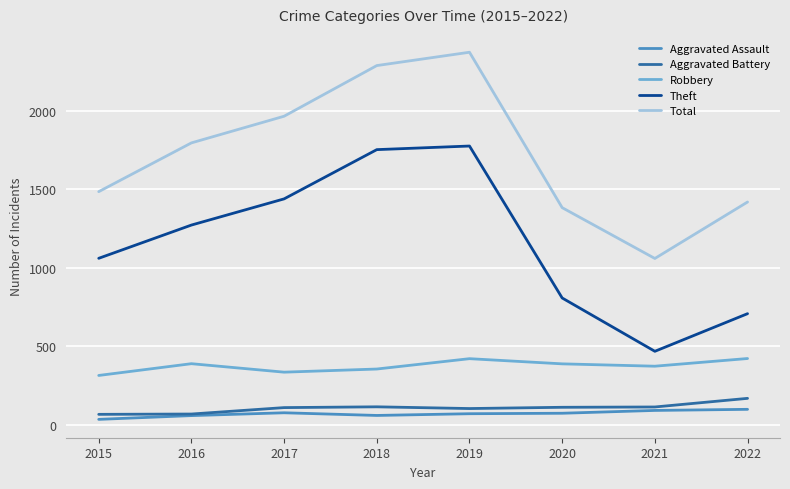

Which category has the highest value in the Aggravated Battery series?

2022